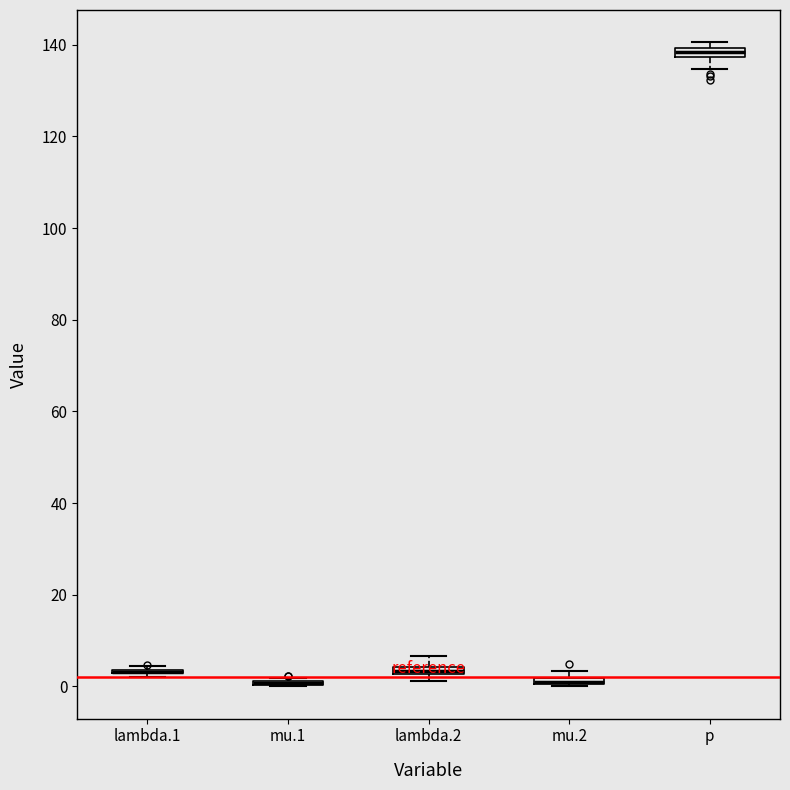

Where does the upper whisker of the box for lambda.2 end on the y-axis? The values are not printed on the chart, so give them approximately, as read against the axis.

6